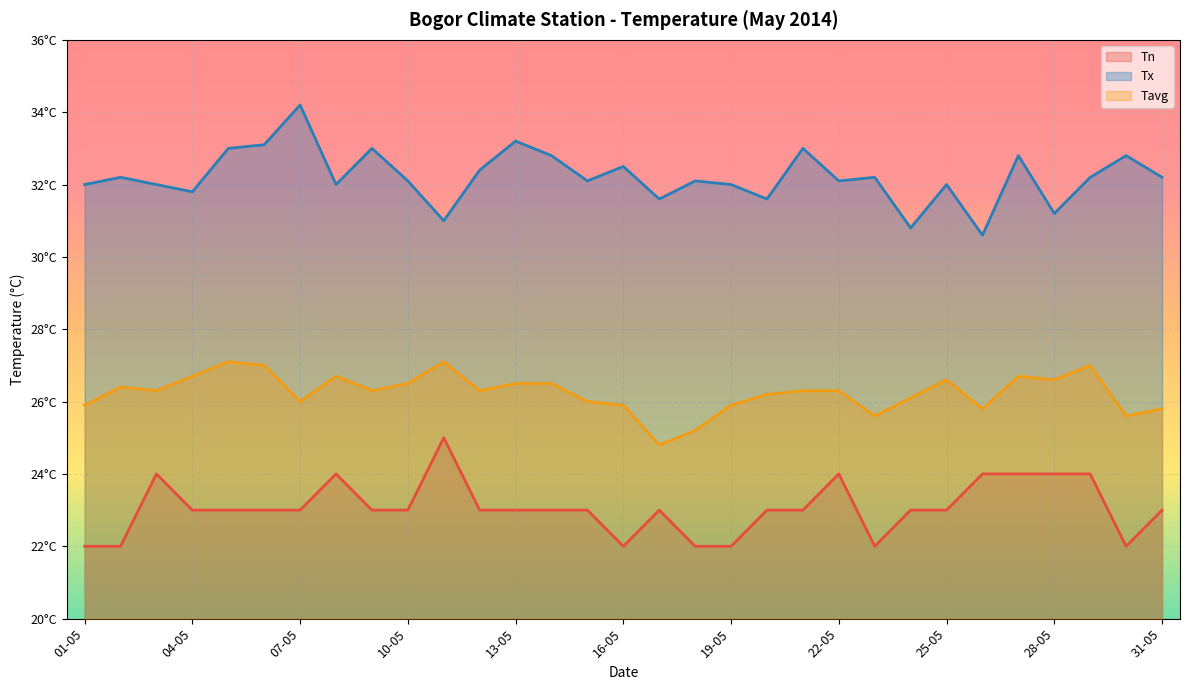

What is the total value across all series at 14-05?

82.3